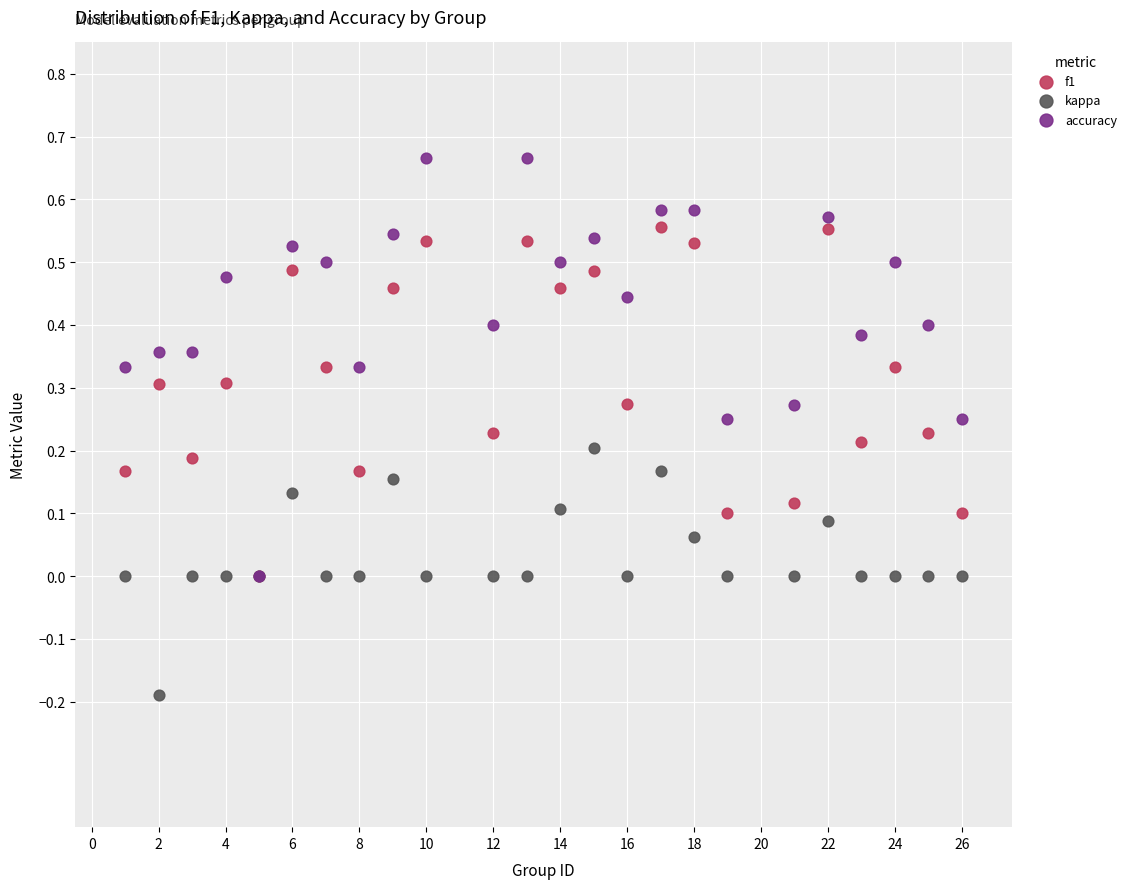

What are all the series names shown in the legend?

f1, kappa, accuracy